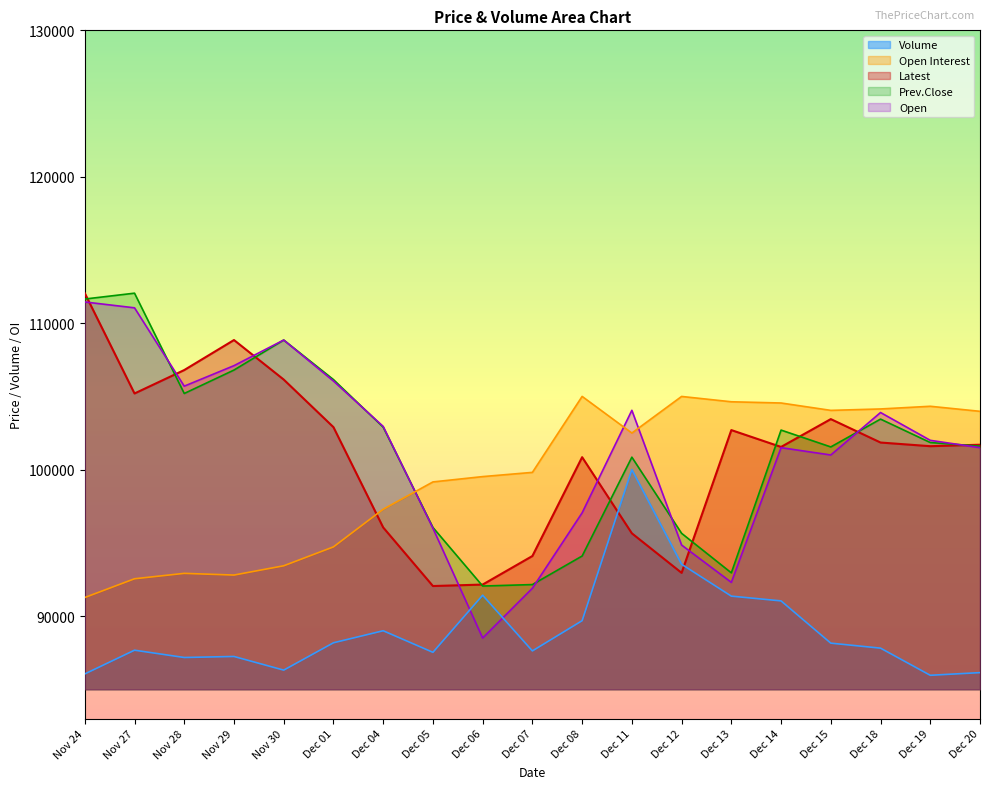

What is the maximum value shown in the chart?

112050.0